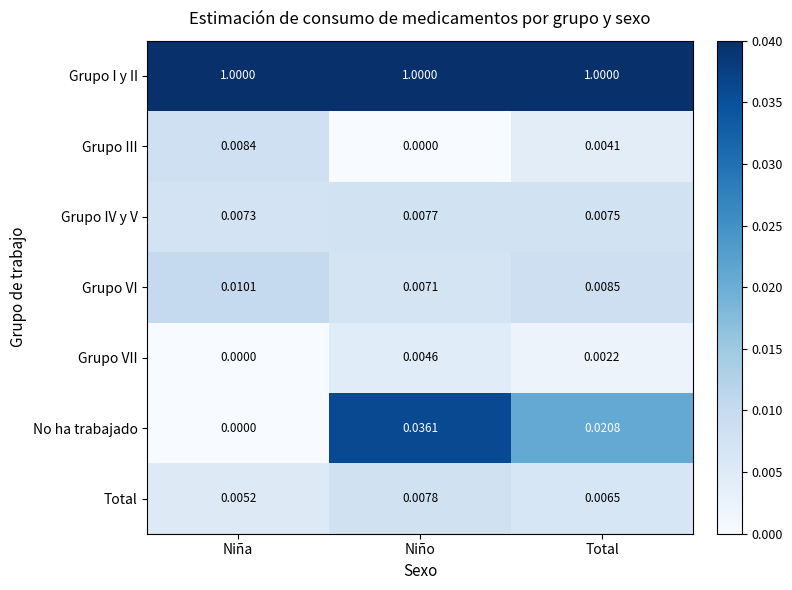

List the series in order of their peak value, highest first.

Grupo I y II, No ha trabajado, Grupo VI, Grupo III, Total, Grupo IV y V, Grupo VII